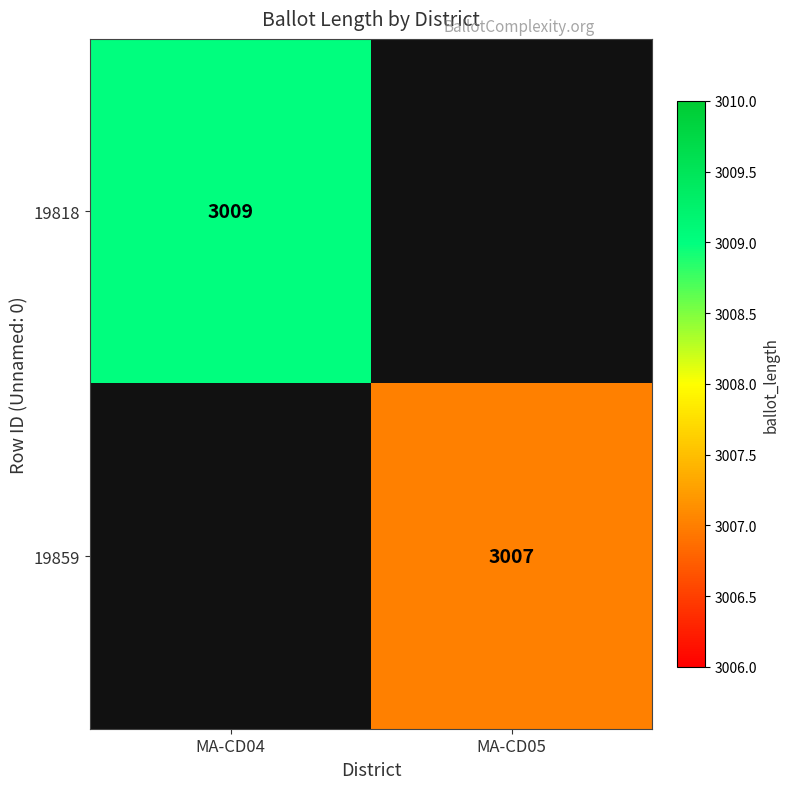

The value of 19818 at MA-CD04 is 1797. True or false?

False